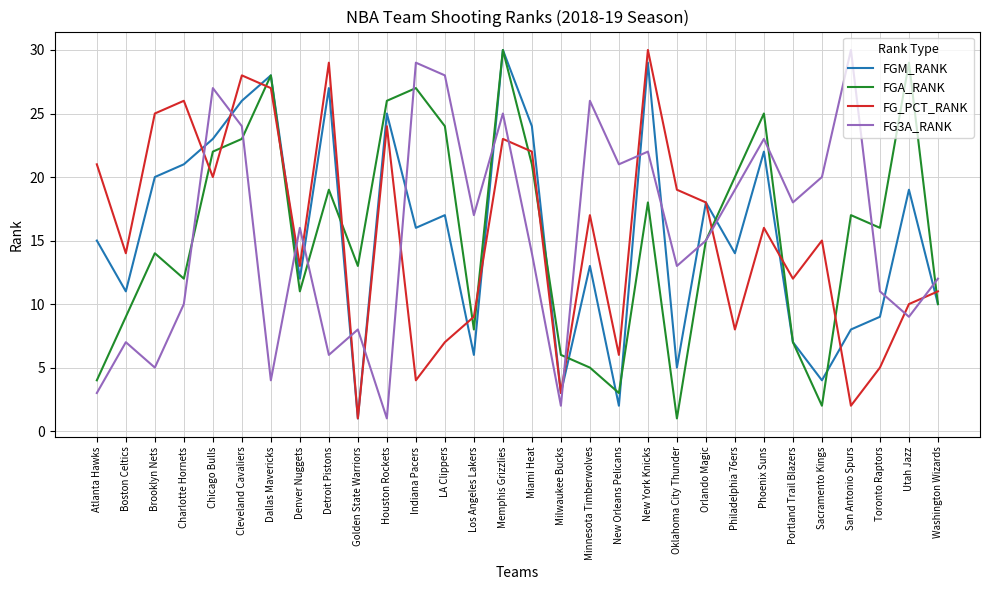

What position from the left is Indiana Pacers?

12